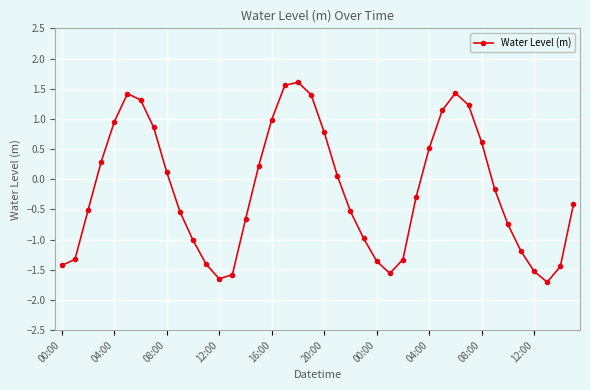

How many interior local valleys (lower than both neighbors) does the data have?

3